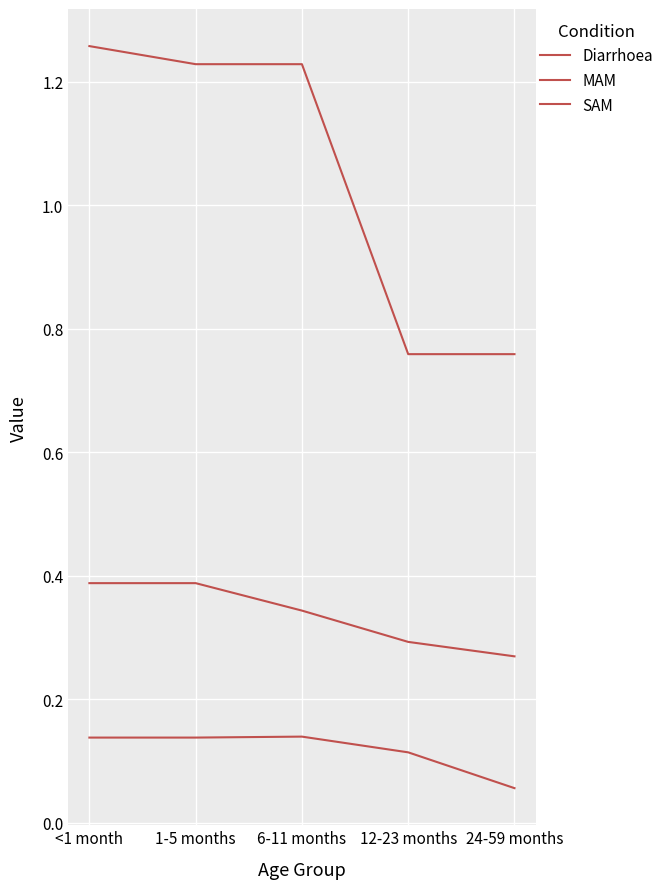

Does the chart display data point markers on the line(s)?

No